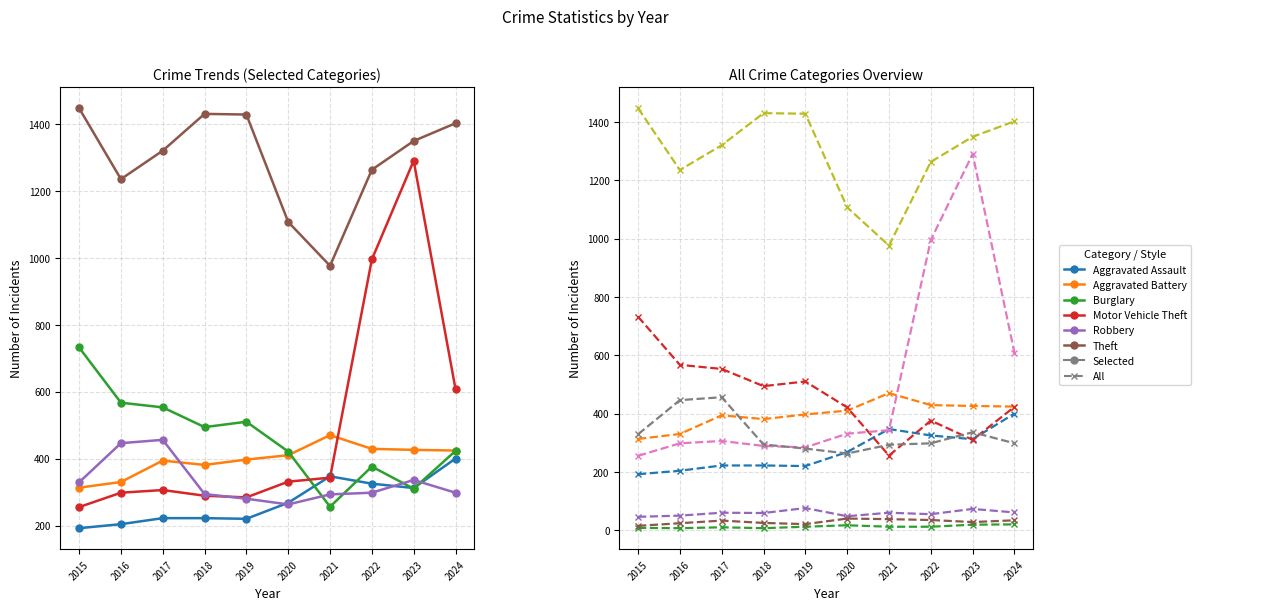

What is the value of the Theft point at the 9th from the left?

1349